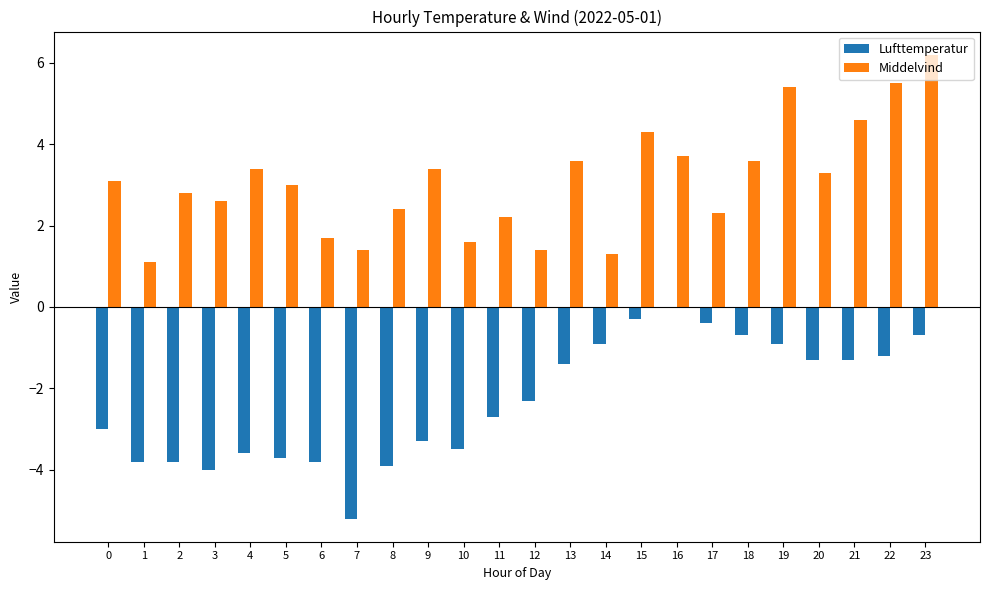

Reading left to right, extract all data points from this chart.

Lufttemperatur: 0=-3.0	1=-3.8	2=-3.8	3=-4.0	4=-3.6	5=-3.7	6=-3.8	7=-5.2	8=-3.9	9=-3.3	10=-3.5	11=-2.7	12=-2.3	13=-1.4	14=-0.9	15=-0.3	16=0.0	17=-0.4	18=-0.7	19=-0.9	20=-1.3	21=-1.3	22=-1.2	23=-0.7
Middelvind: 0=3.1	1=1.1	2=2.8	3=2.6	4=3.4	5=3.0	6=1.7	7=1.4	8=2.4	9=3.4	10=1.6	11=2.2	12=1.4	13=3.6	14=1.3	15=4.3	16=3.7	17=2.3	18=3.6	19=5.4	20=3.3	21=4.6	22=5.5	23=6.2